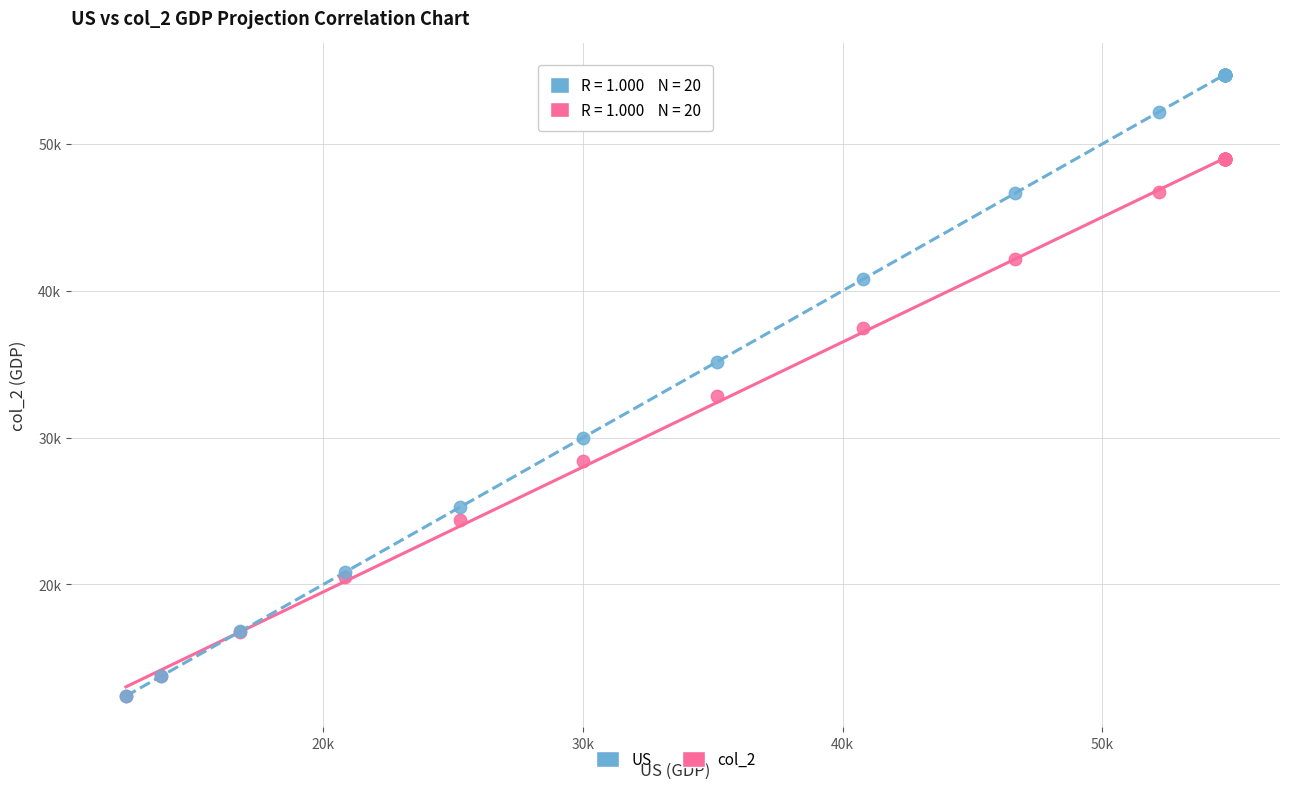

Which series has the largest Y range (max minus min)?

US